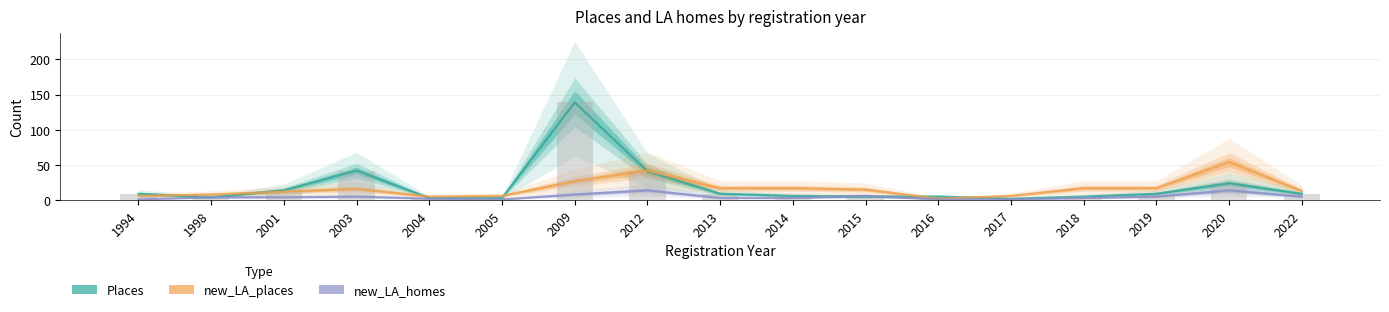

Reading left to right, transcribe all the data shown in this chart.

Places: 9	4	14	42	3	3	139	41	9	6	5	5	2	5	9	24	9
new_LA_places: 6	8	12	16	5	6	27	42	17	17	15	2	6	17	17	54	13
new_LA_homes: 1	4	4	5	2	1	8	14	3	3	6	1	1	3	5	14	5